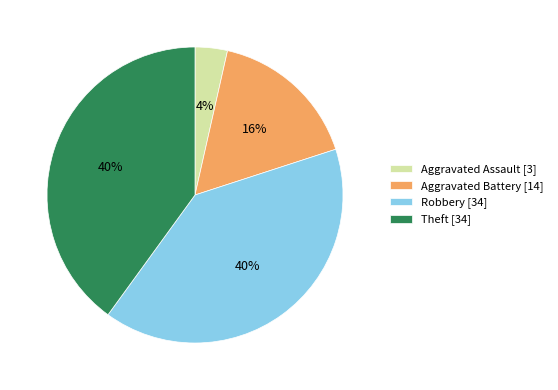

Is the sum of Theft [34] and Aggravated Assault [3] greater than half?

No